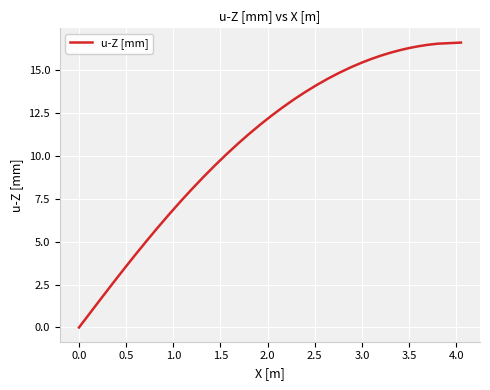

What is the maximum value shown in the chart?

16.6